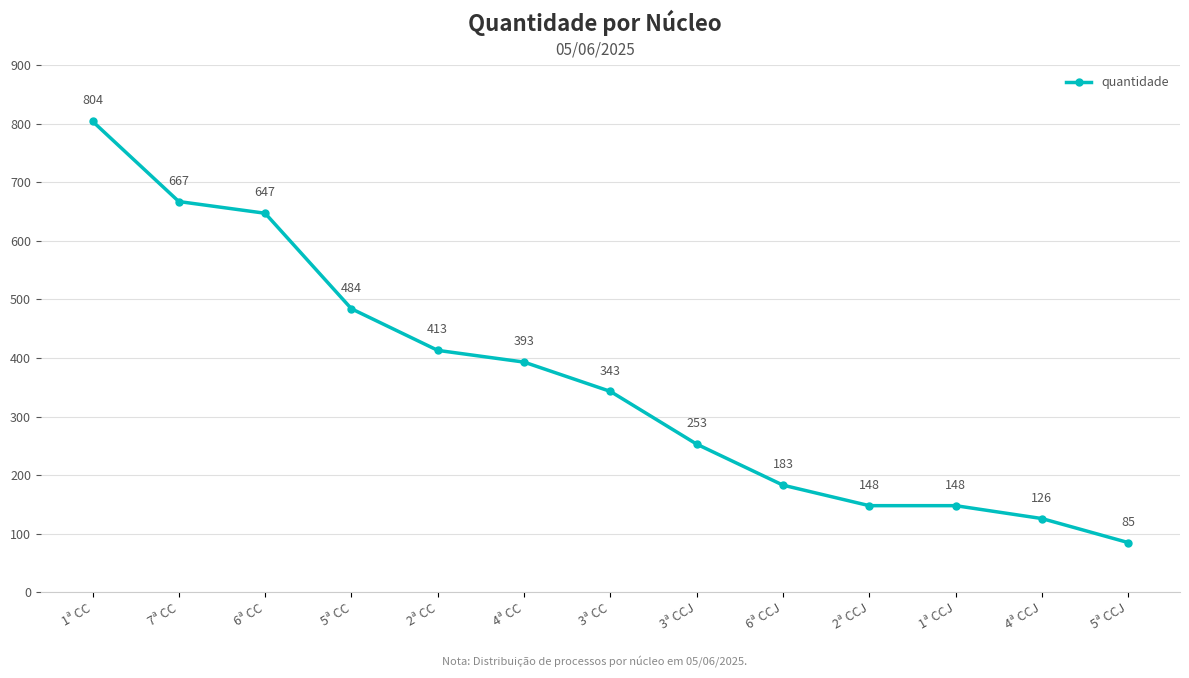

Does the chart display data point markers on the line(s)?

Yes